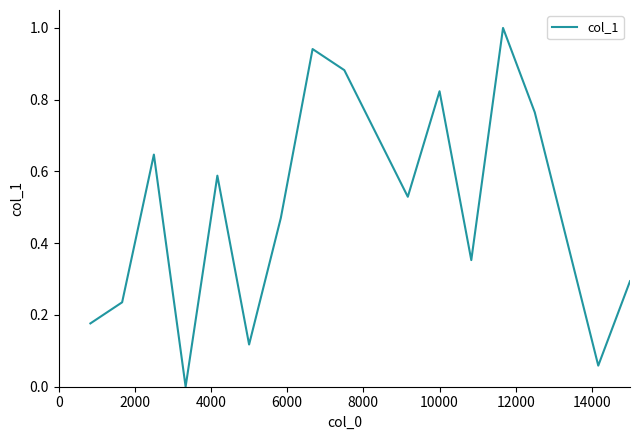

What is the maximum value shown in the chart?

1.0